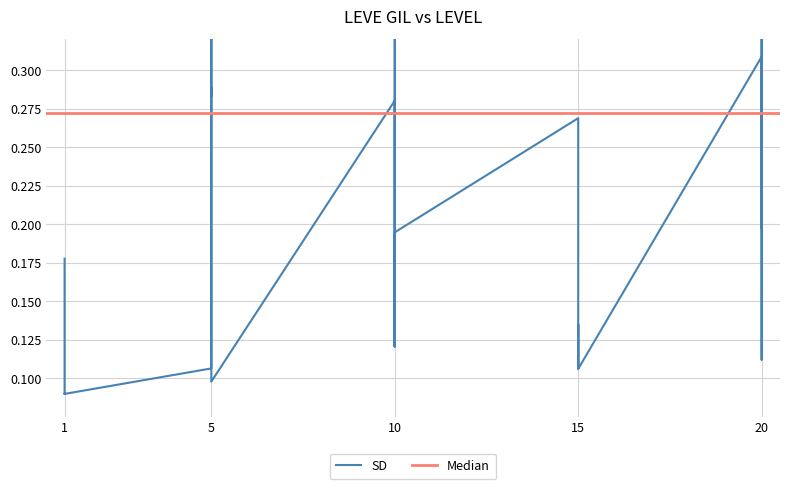

Rank the categories by value from lowest to highest.

1, 1, 1, 1, 1, 5, 15, 5, 15, 20, 10, 10, 15, 15, 15, 5, 1, 10, 20, 20, 20, 15, 10, 10, 5, 5, 20, 20, 5, 10